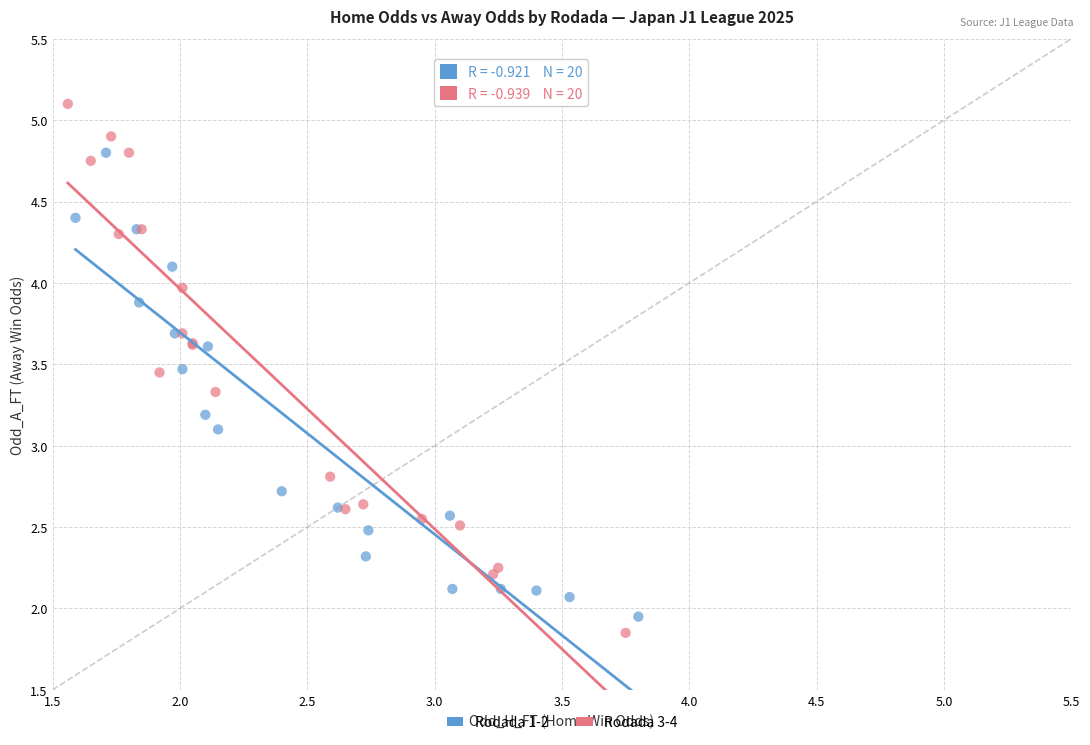

Which series reaches the maximum Y coordinate?

Rodada 3-4